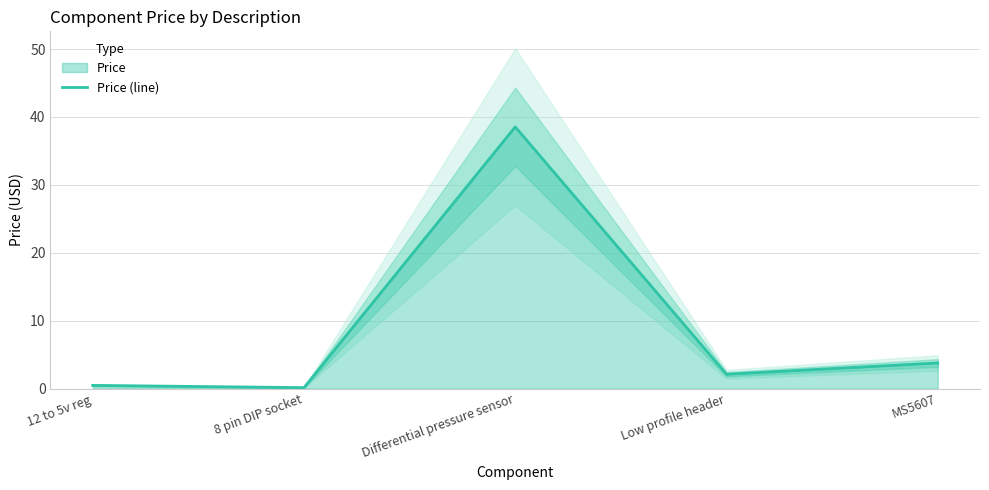

What is the difference between the maximum and minimum values?

38.4